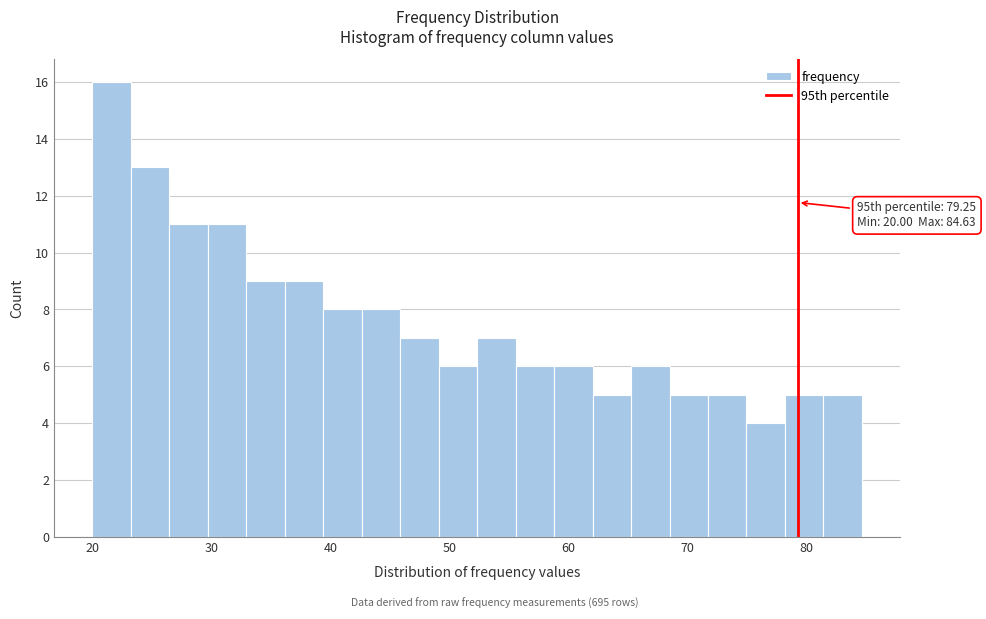

Around what value on the x-axis is the tallest bar? Give the approximate position of its centre, as read against the axis.

22